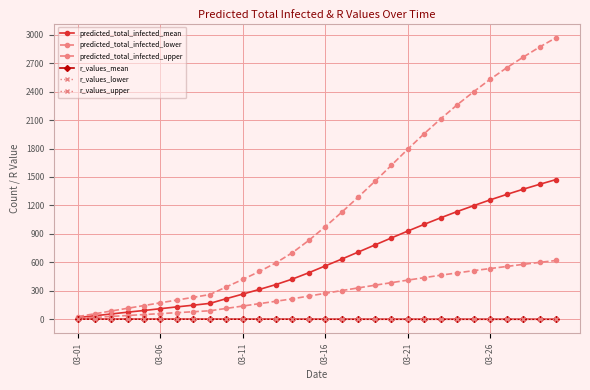

Is this an area chart (filled region under the line)?

No